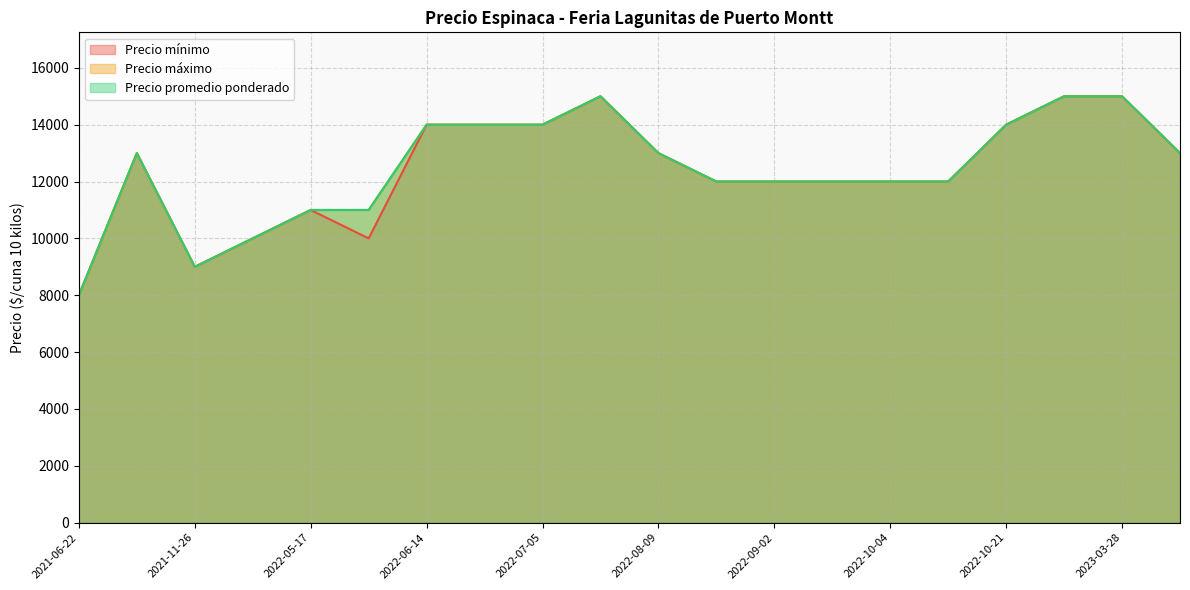

How many values in the Precio mínimo series exceed 13000?

7